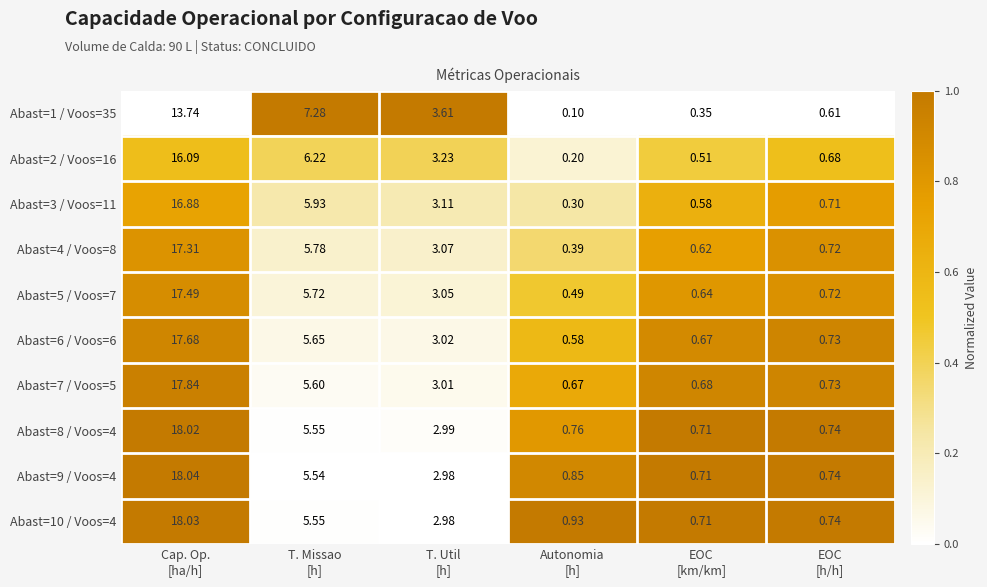

At how many categories does at least one series exceed 0?

6